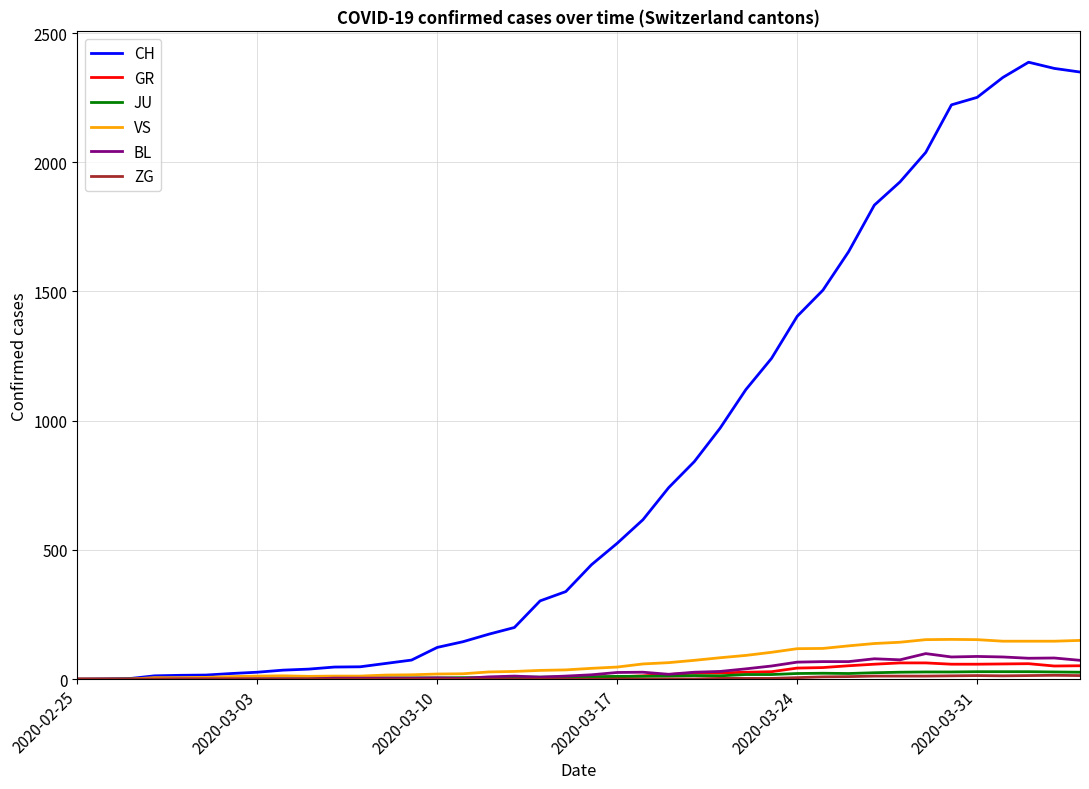

True or false: BL has more than 0 interior local peaks.

True